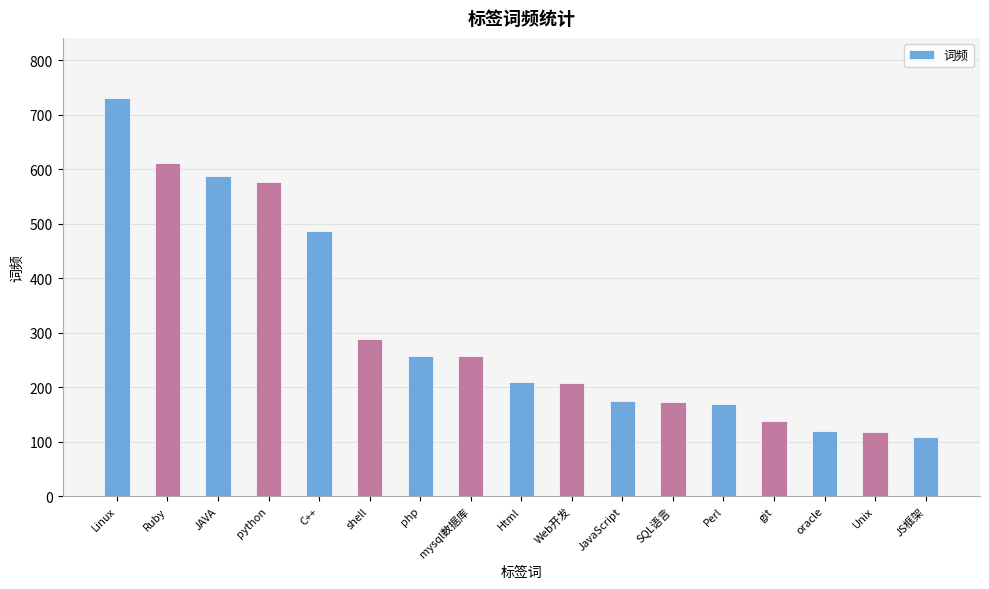

Read the value at php, to the nearest 10.

260